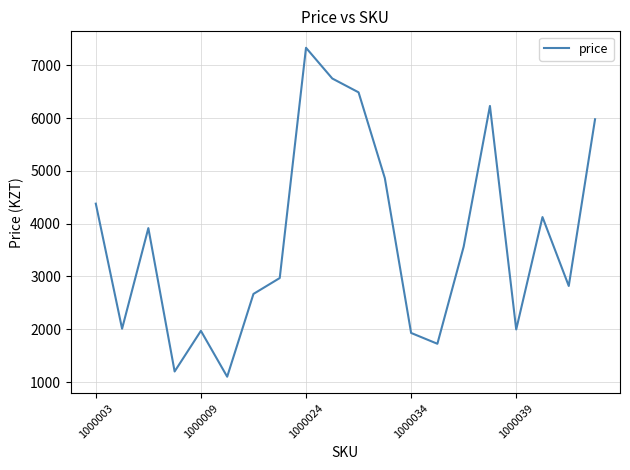

What is the difference between the maximum and minimum values?

6231